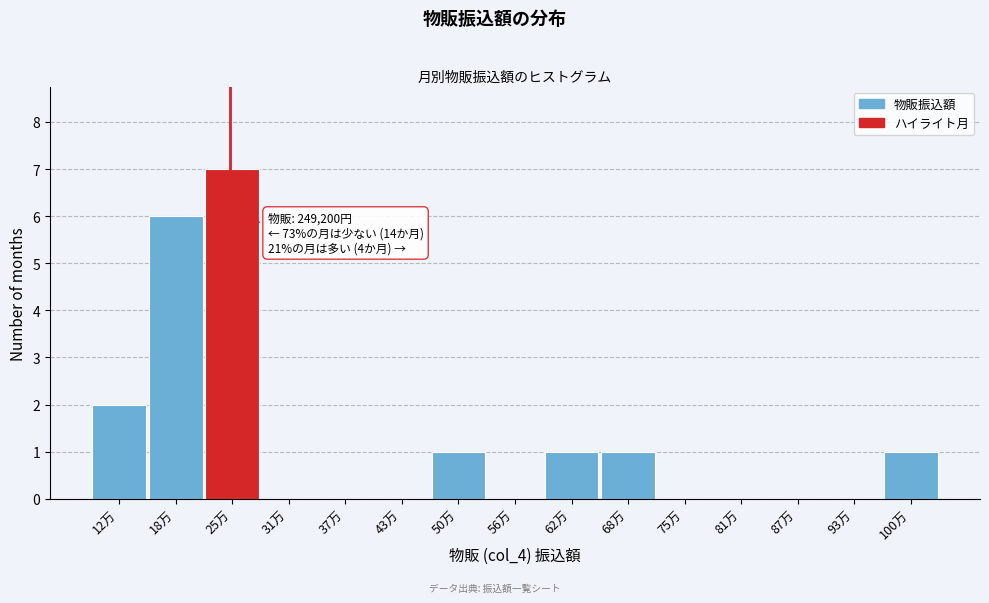

Reading left to right, transcribe all the data shown in this chart.

12万=2	18万=6	25万=7	31万=0	37万=0	43万=0	50万=1	56万=0	62万=1	68万=1	75万=0	81万=0	87万=0	93万=0	100万=1